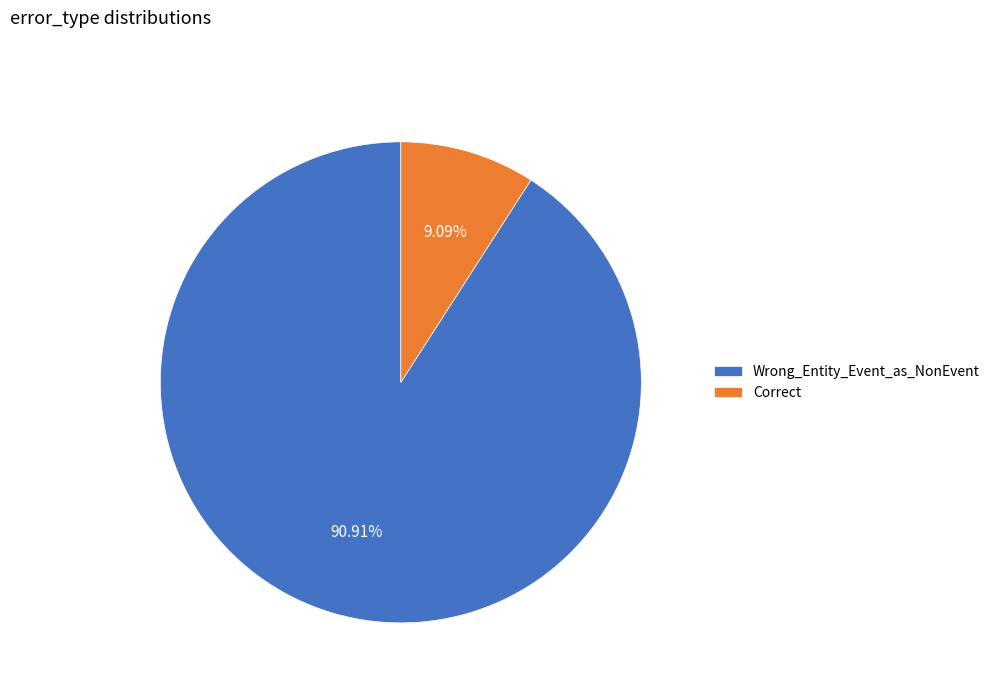

Does Correct account for over 50% of the chart?

No